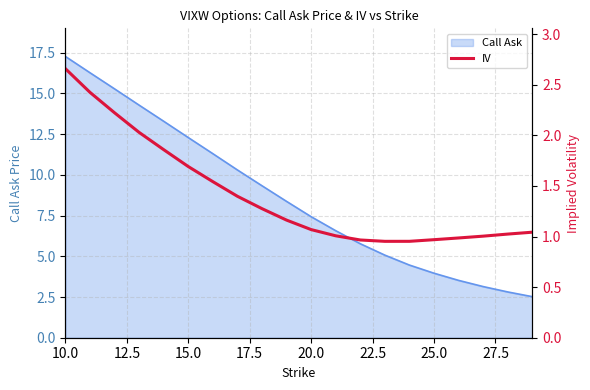

At which label does Call Ask first exceed 8?

10.0